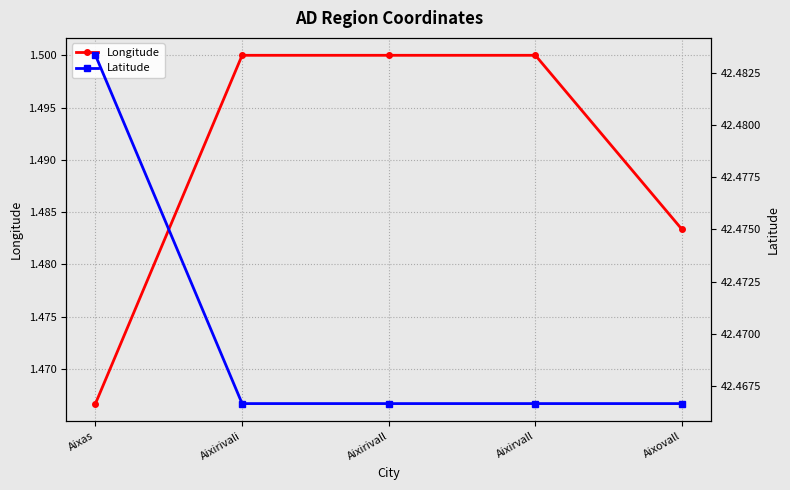

Which series has the widest spread of values?

Longitude